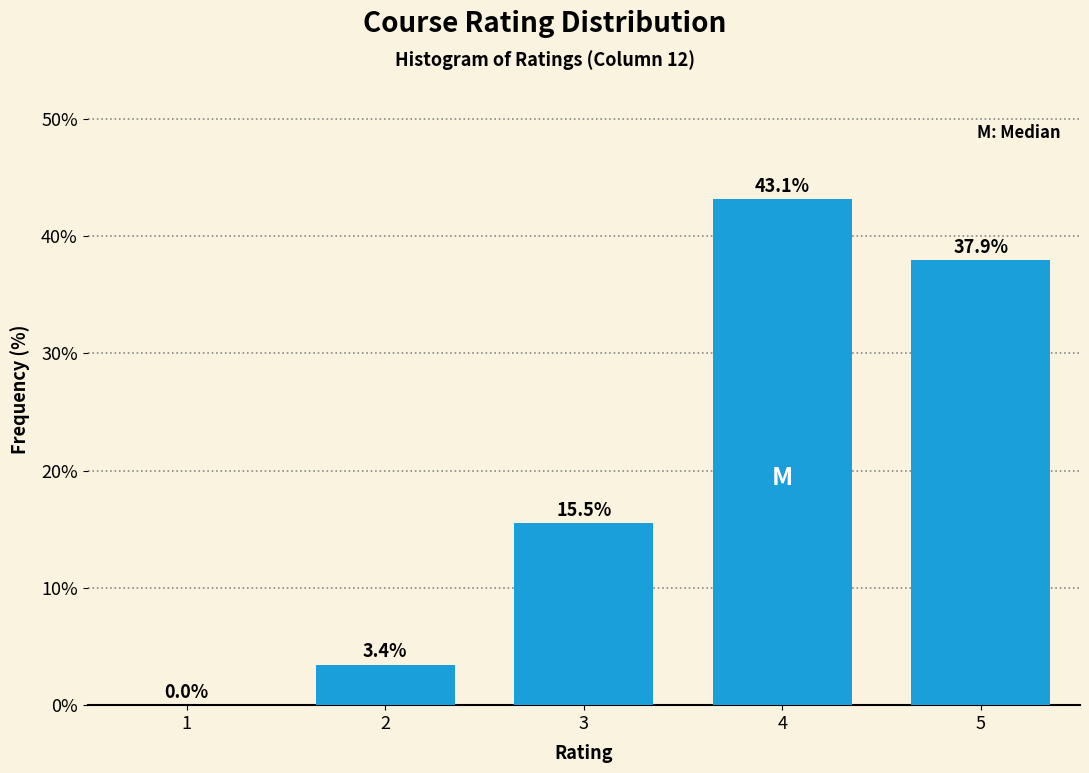

Reading left to right, what are all the values shown in this chart?

1=0.0	2=3.4	3=15.5	4=43.1	5=37.9